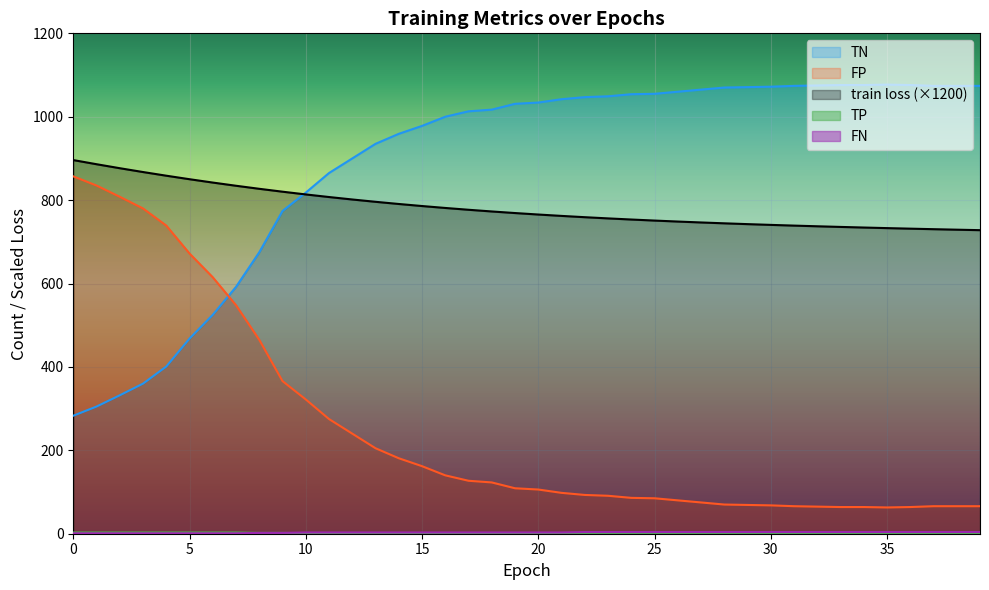

Reading left to right, list all the values displayed in this chart.

train loss: 0=896.1	1=886.1	2=876.6	3=867.4	4=858.6	5=850.2	6=842.1	7=834.5	8=827.2	9=820.2	10=813.7	11=807.4	12=801.6	13=796.0	14=790.8	15=785.8	16=781.2	17=776.9	18=772.8	19=769.0	20=765.5	21=762.2	22=759.1	23=756.2	24=753.5	25=751.0	26=748.6	27=746.5	28=744.4	29=742.5	30=740.6	31=738.9	32=737.3	33=735.7	34=734.3	35=732.9	36=731.6	37=730.3	38=729.1	39=728.0
TN: 0=857.0	1=835.0	2=808.0	3=780.0	4=739.0	5=672.0	6=615.0	7=548.0	8=465.0	9=366.0	10=322.0	11=275.0	12=240.0	13=205.0	14=181.0	15=162.0	16=140.0	17=127.0	18=123.0	19=109.0	20=106.0	21=98.0	22=93.0	23=91.0	24=86.0	25=85.0	26=80.0	27=75.0	28=70.0	29=69.0	30=68.0	31=66.0	32=65.0	33=64.0	34=64.0	35=63.0	36=64.0	37=66.0	38=66.0	39=66.0
FP: 0=283.0	1=305.0	2=332.0	3=360.0	4=401.0	5=468.0	6=525.0	7=592.0	8=675.0	9=774.0	10=818.0	11=865.0	12=900.0	13=935.0	14=959.0	15=978.0	16=1000.0	17=1013.0	18=1017.0	19=1031.0	20=1034.0	21=1042.0	22=1047.0	23=1049.0	24=1054.0	25=1055.0	26=1060.0	27=1065.0	28=1070.0	29=1071.0	30=1072.0	31=1074.0	32=1075.0	33=1076.0	34=1076.0	35=1077.0	36=1076.0	37=1074.0	38=1074.0	39=1074.0
TP: 0=3.0	1=3.0	2=3.0	3=3.0	4=3.0	5=3.0	6=3.0	7=3.0	8=2.0	9=2.0	10=1.0	11=1.0	12=1.0	13=1.0	14=1.0	15=1.0	16=1.0	17=1.0	18=1.0	19=1.0	20=1.0	21=1.0	22=0.0	23=0.0	24=0.0	25=0.0	26=0.0	27=0.0	28=0.0	29=0.0	30=0.0	31=0.0	32=0.0	33=0.0	34=0.0	35=0.0	36=0.0	37=0.0	38=0.0	39=0.0
FN: 0=1.0	1=1.0	2=1.0	3=1.0	4=1.0	5=1.0	6=1.0	7=1.0	8=2.0	9=2.0	10=3.0	11=3.0	12=3.0	13=3.0	14=3.0	15=3.0	16=3.0	17=3.0	18=3.0	19=3.0	20=3.0	21=3.0	22=4.0	23=4.0	24=4.0	25=4.0	26=4.0	27=4.0	28=4.0	29=4.0	30=4.0	31=4.0	32=4.0	33=4.0	34=4.0	35=4.0	36=4.0	37=4.0	38=4.0	39=4.0